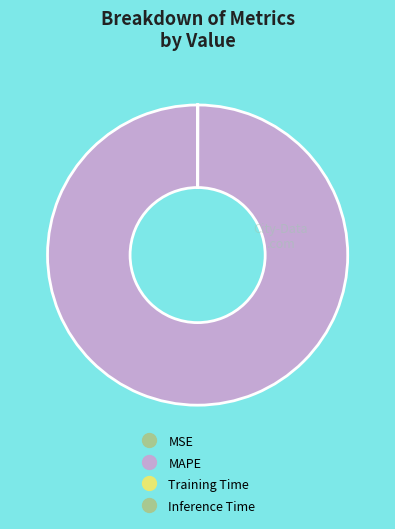

Which slice represents more than half of the pie?

MAPE